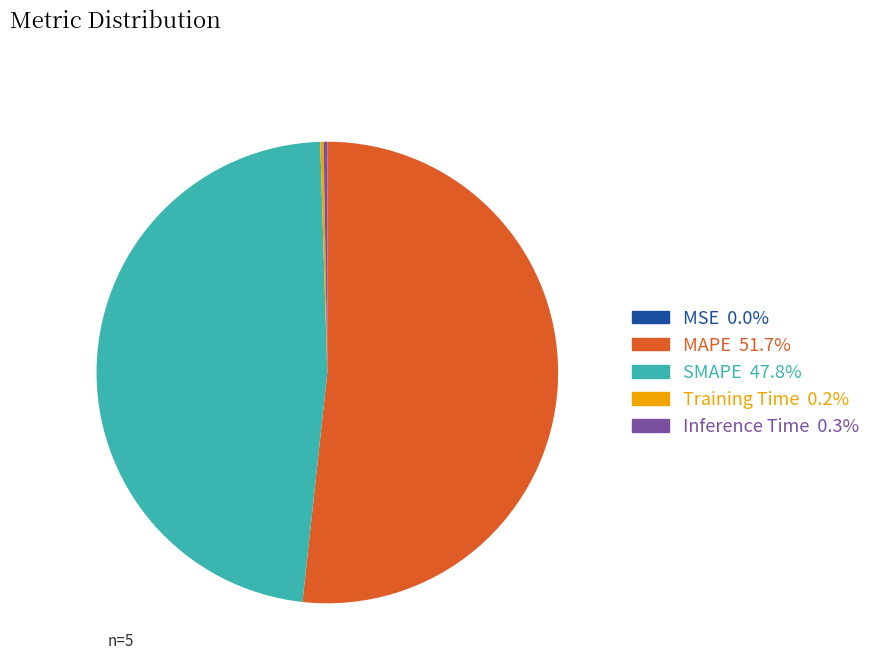

What is the largest slice in the pie chart?

MAPE